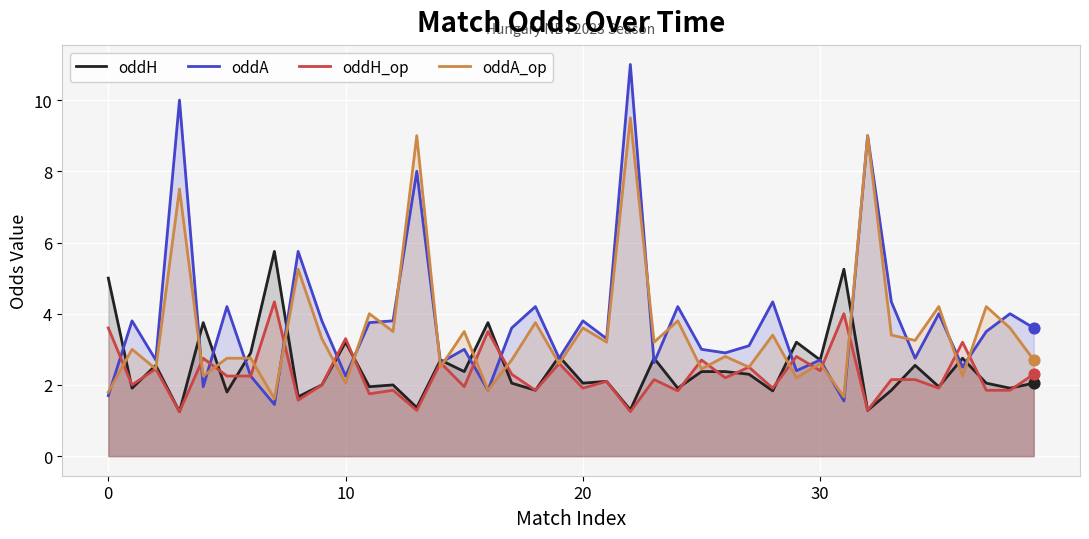

At which category is the sum across all series the highest?

22